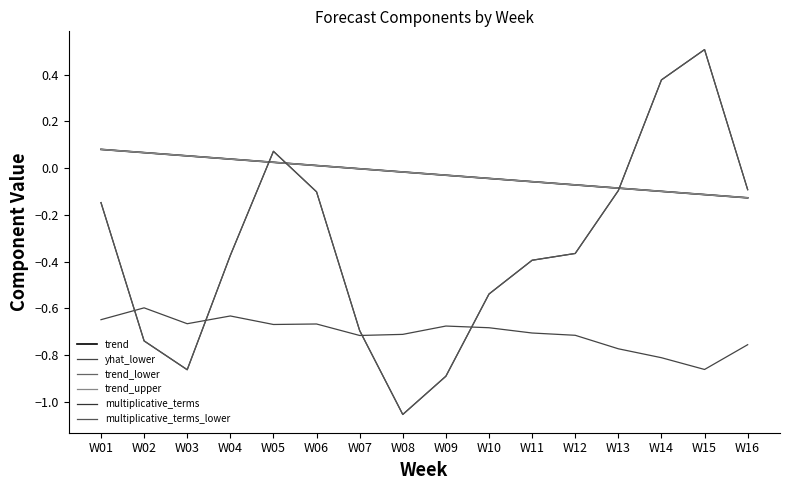

At which label is trend_upper closest to 0?

W07